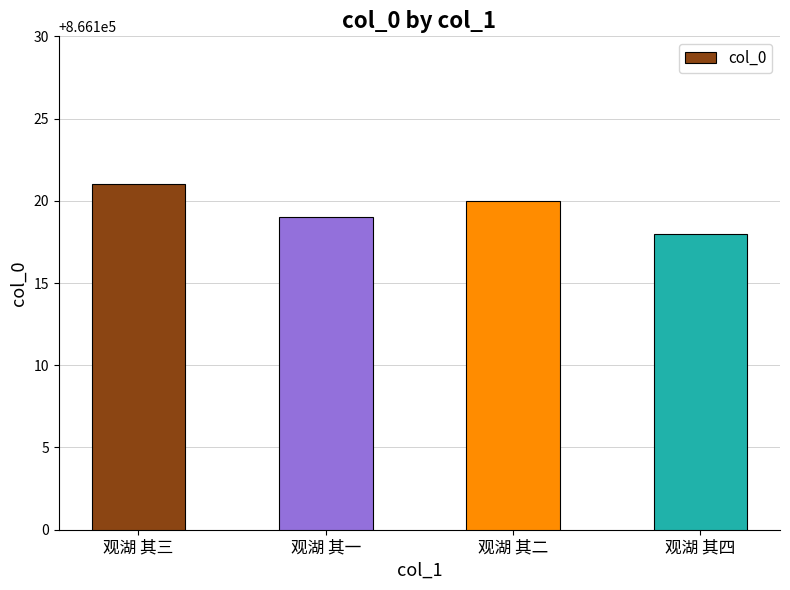

At which category does the chart reach its minimum across all series?

观湖 其四